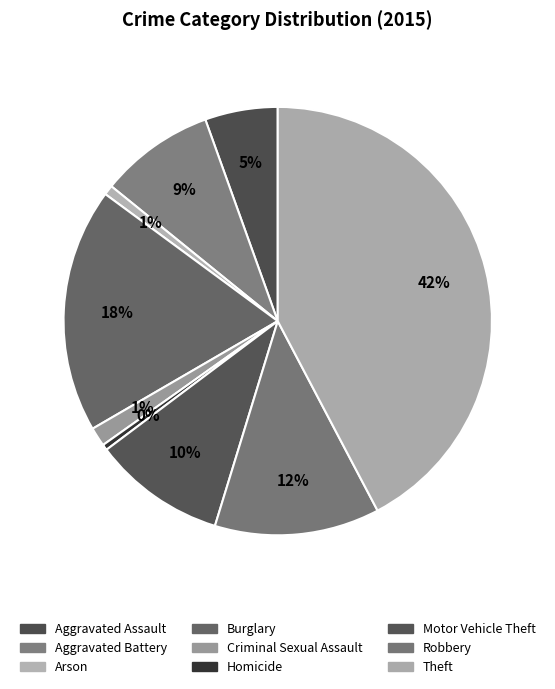

Approximately how many times larger is the value at Theft compared to Homicide?

97.2